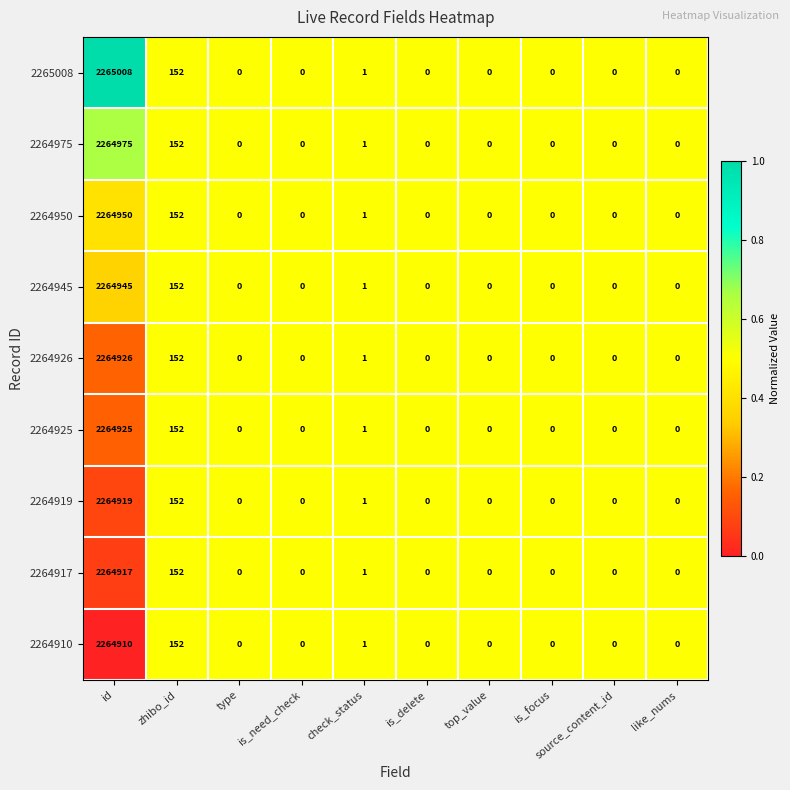

List the series in order of their peak value, highest first.

2265008, 2264975, 2264950, 2264945, 2264926, 2264925, 2264919, 2264917, 2264910